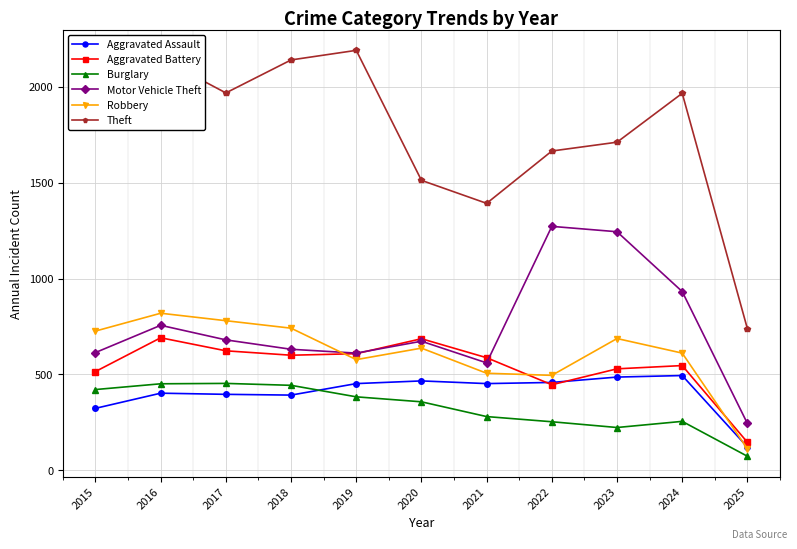

How many times do Robbery and Motor Vehicle Theft cross each other?

1